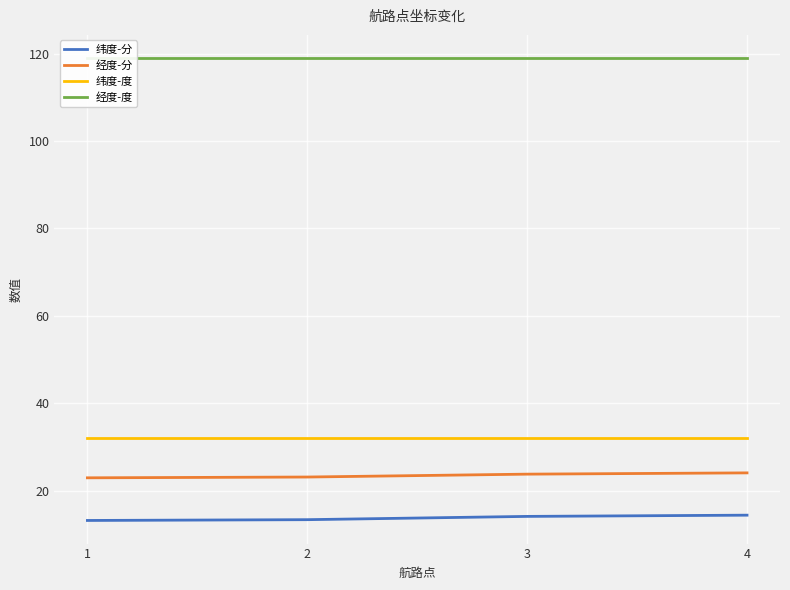

True or false: 纬度-分 has more than 2 interior local peaks.

False